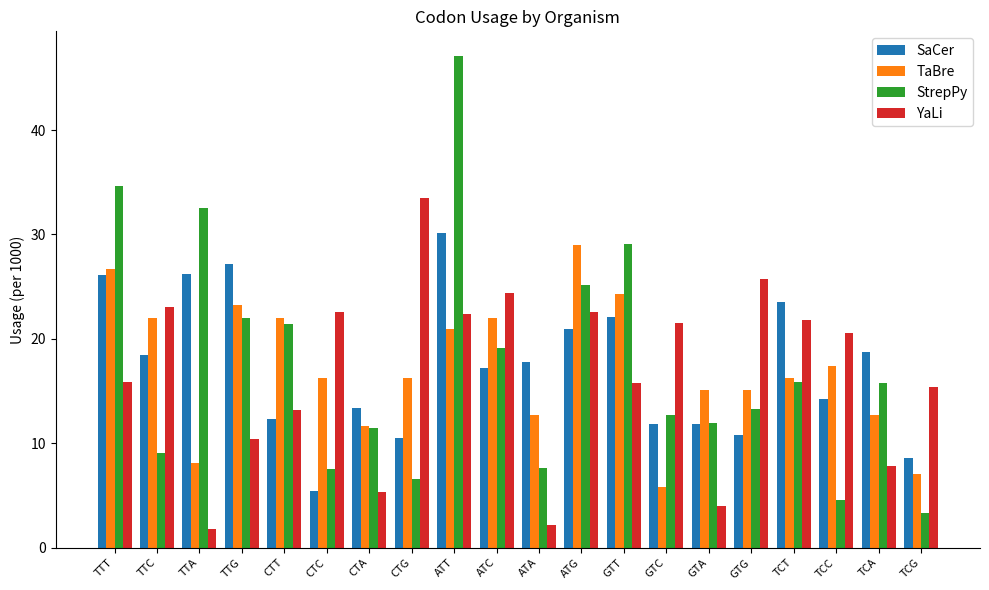

Which series has the largest range (max minus min)?

StrepPy